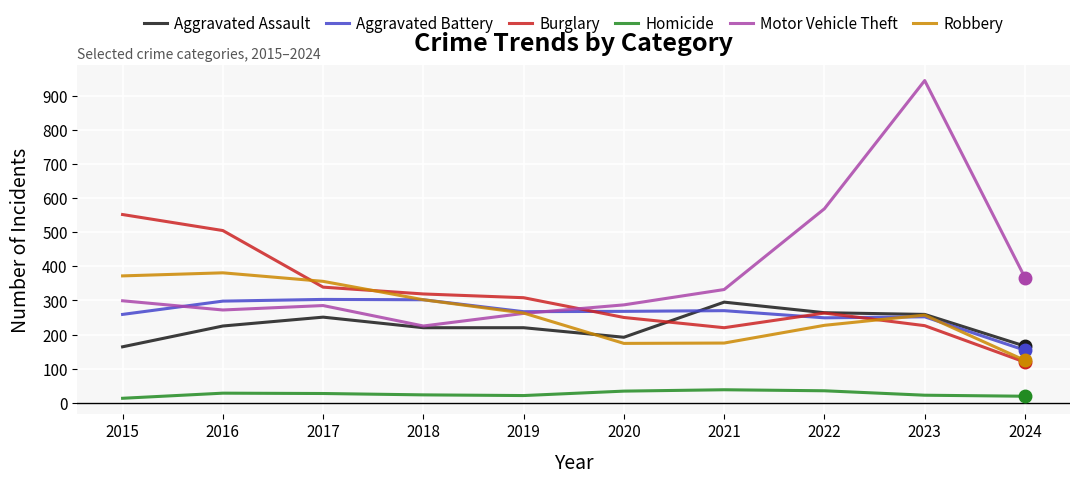

True or false: Aggravated Assault and Homicide intersect in this chart.

False